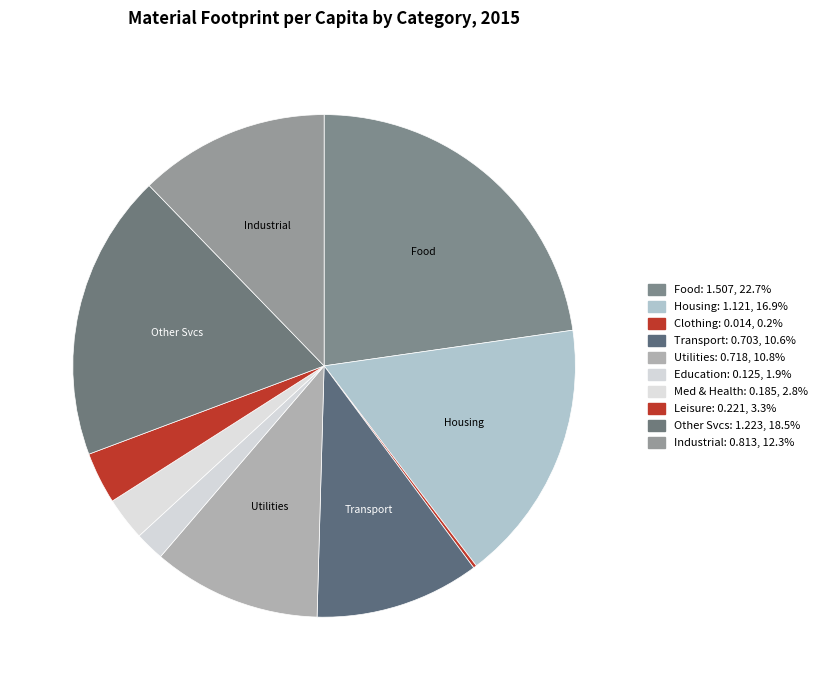

Rank the categories by value from lowest to highest.

Clothing, Education, Medical and health care, Leisure, Transport, Utilities, Industrial products and others, Housing, Other services, Food